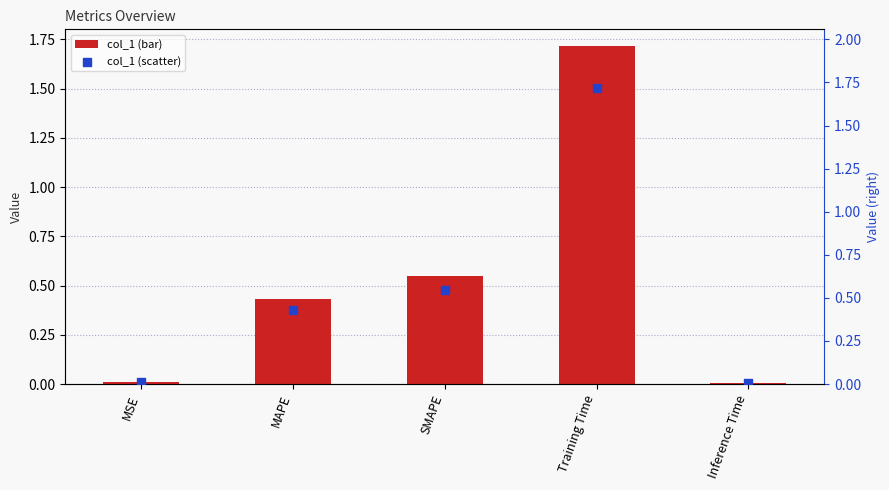

What is the total value across all series at SMAPE?

1.1